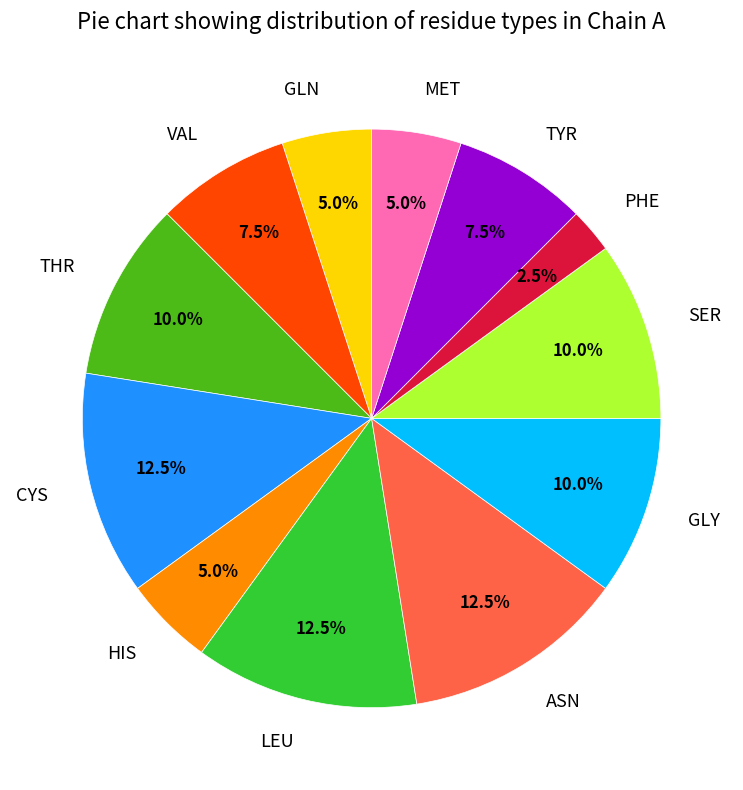

Which category has the smallest portion of the pie?

PHE